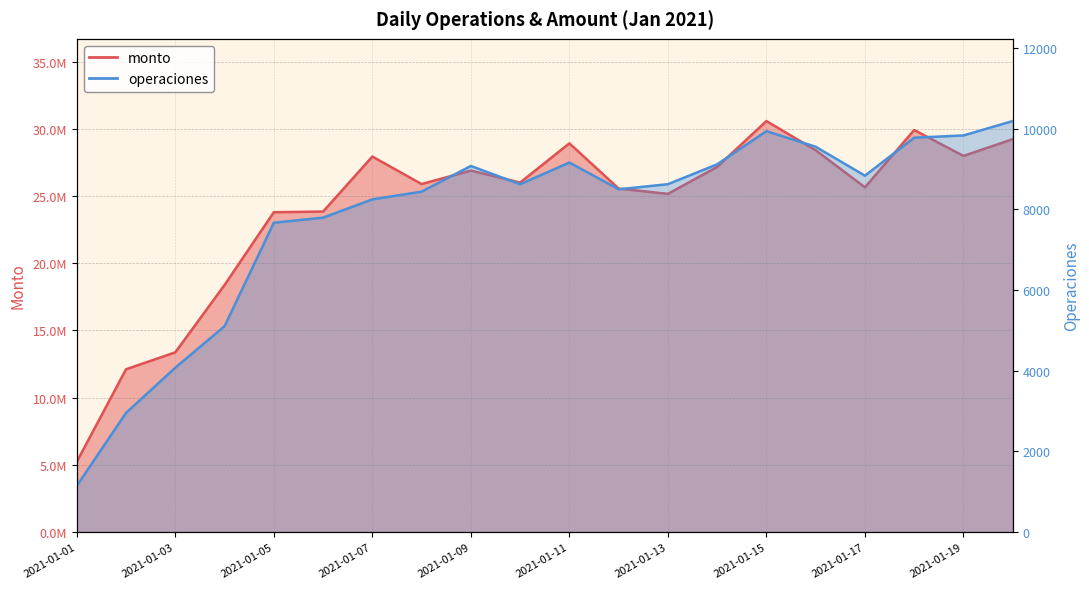

True or false: monto and operaciones cross at least once.

False